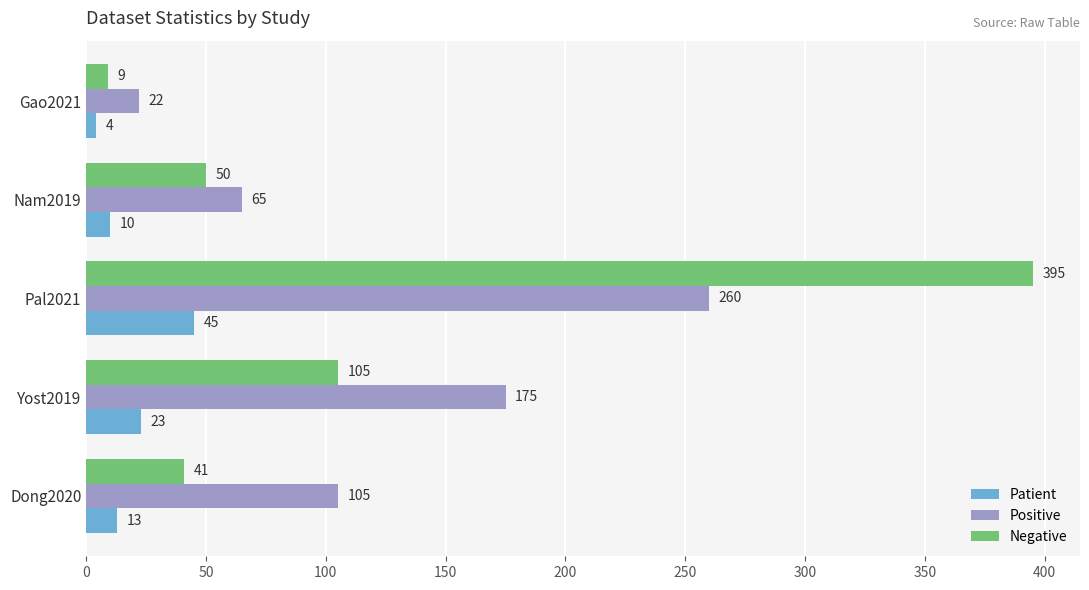

At how many categories does at least one series exceed 37?

4